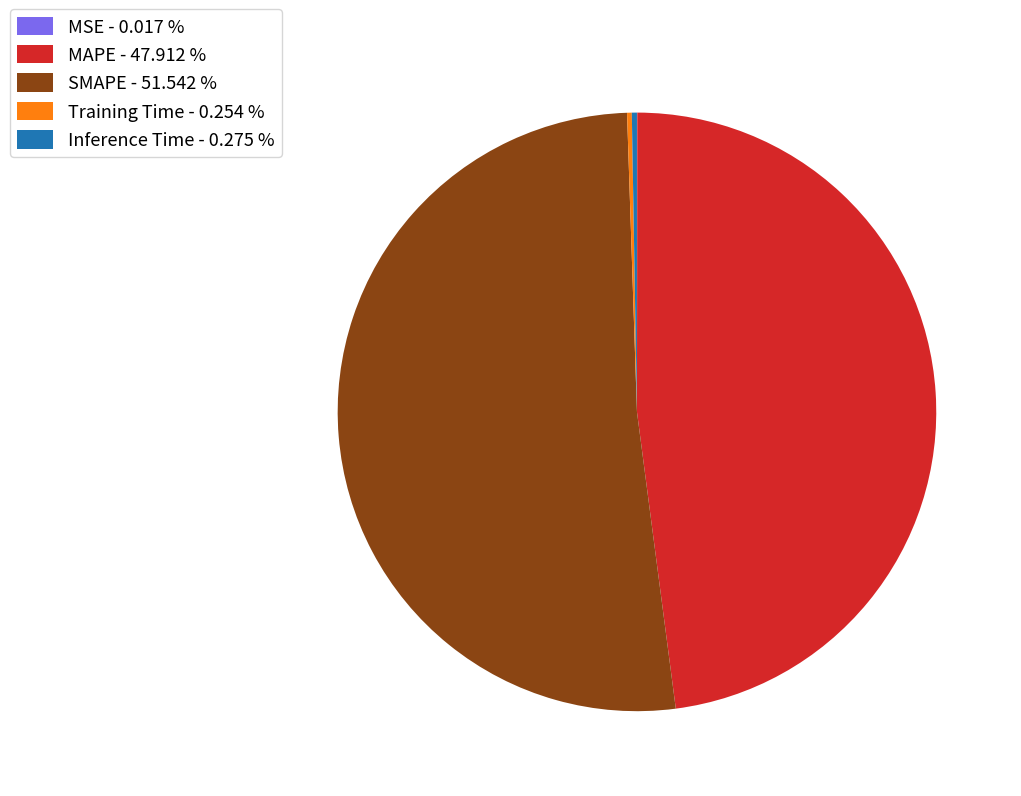

Between SMAPE - 51.542 % and MAPE - 47.912 %, which is larger?

SMAPE - 51.542 %